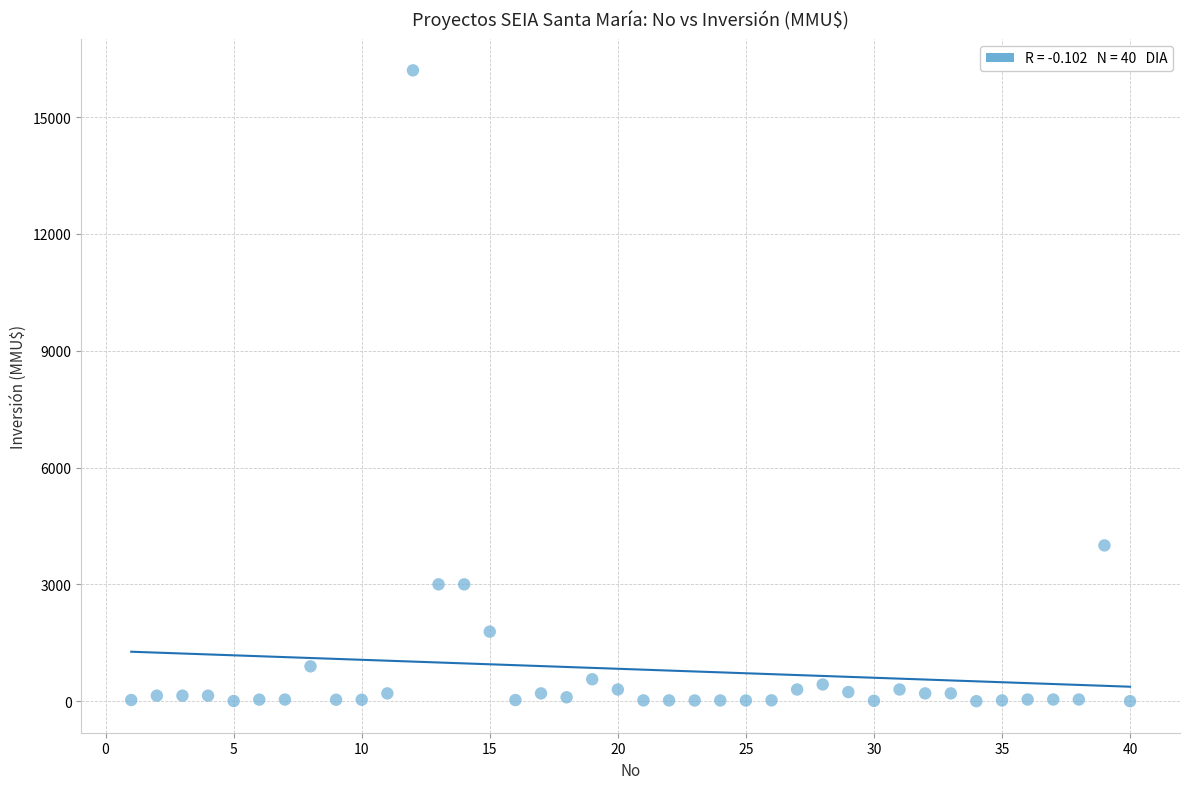

What is the range of X values (max minus min)?

39